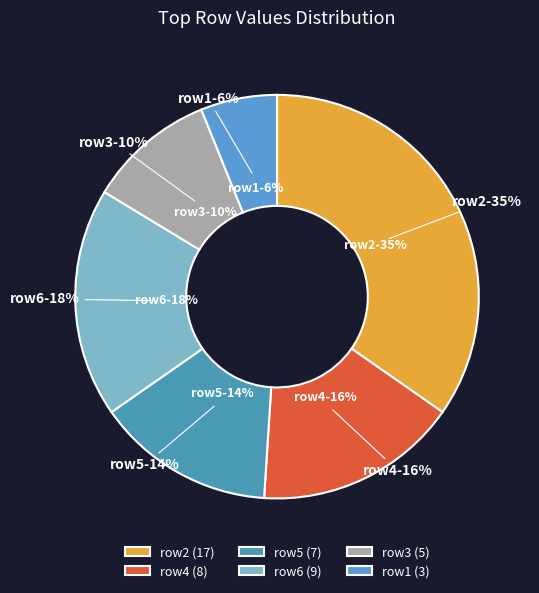

How many segments does this pie chart have?

6